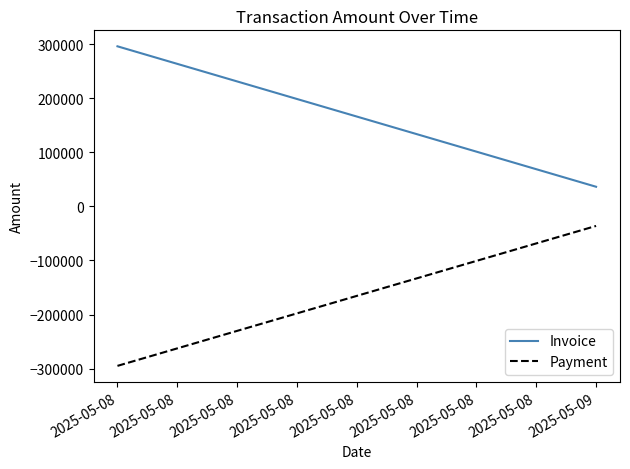

What are all the series names shown in the legend?

Invoice, Payment